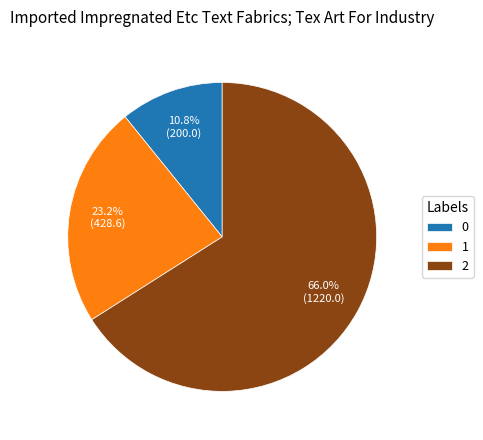

True or false: 0 accounts for 17% of the total.

False